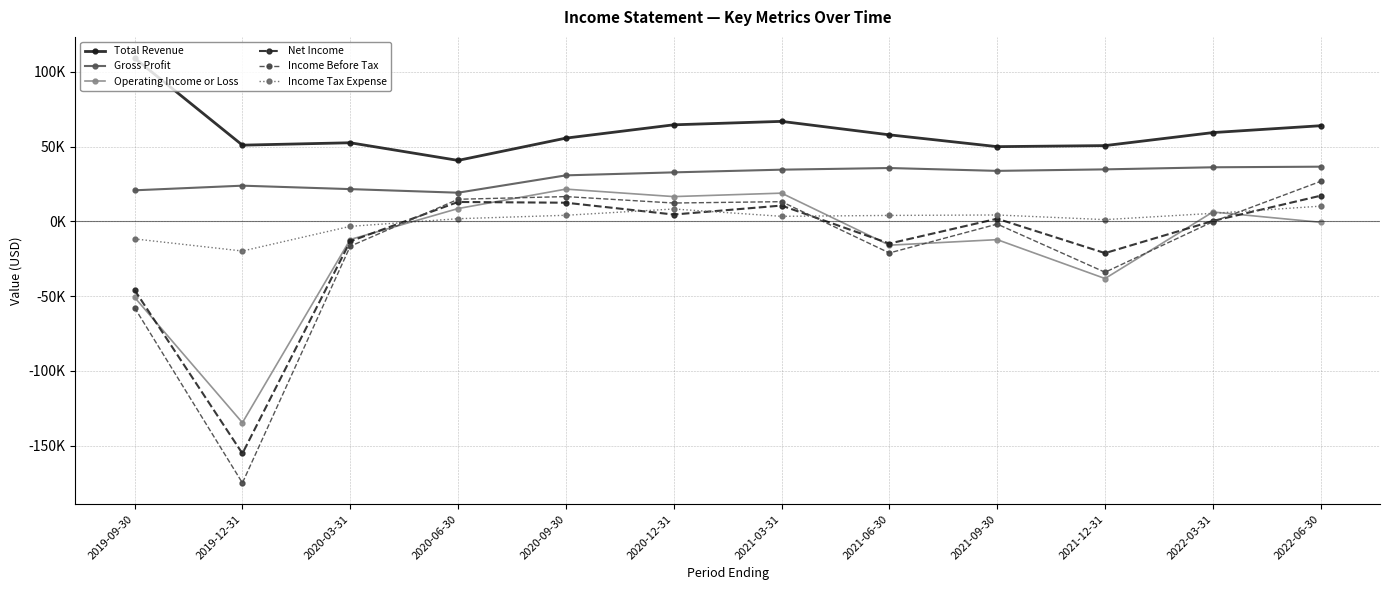

At 2020-09-30, list the series in order from largest to smallest.

Total Revenue, Gross Profit, Operating Income or Loss, Income Before Tax, Net Income, Income Tax Expense